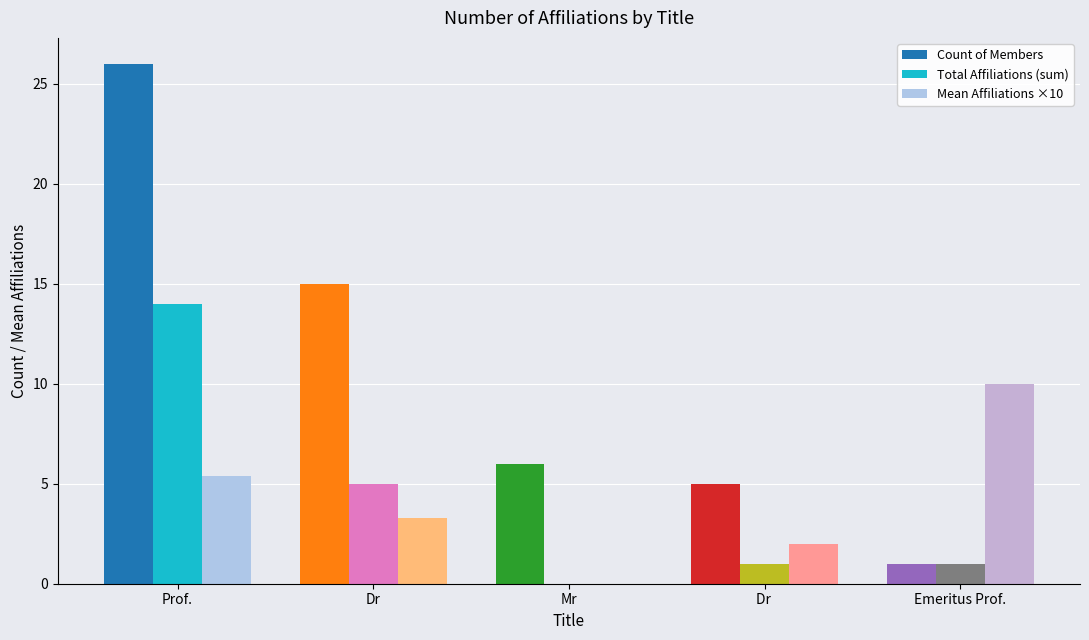

Reading right to left, extract all data points from this chart.

Count of Members: Emeritus Prof.=1.0	Dr =5.0	Mr=6.0	Dr=15.0	Prof.=26.0
Total Affiliations (sum): Emeritus Prof.=1.0	Dr =1.0	Mr=0.0	Dr=5.0	Prof.=14.0
Mean Affiliations ×10: Emeritus Prof.=10.0	Dr =2.0	Mr=0.0	Dr=3.3	Prof.=5.4